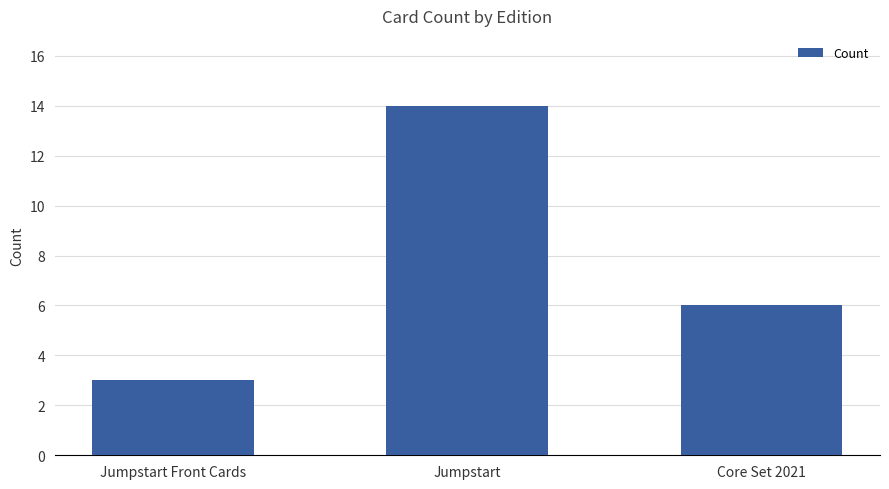

What is the sum of the values at Core Set 2021 and Jumpstart?

20